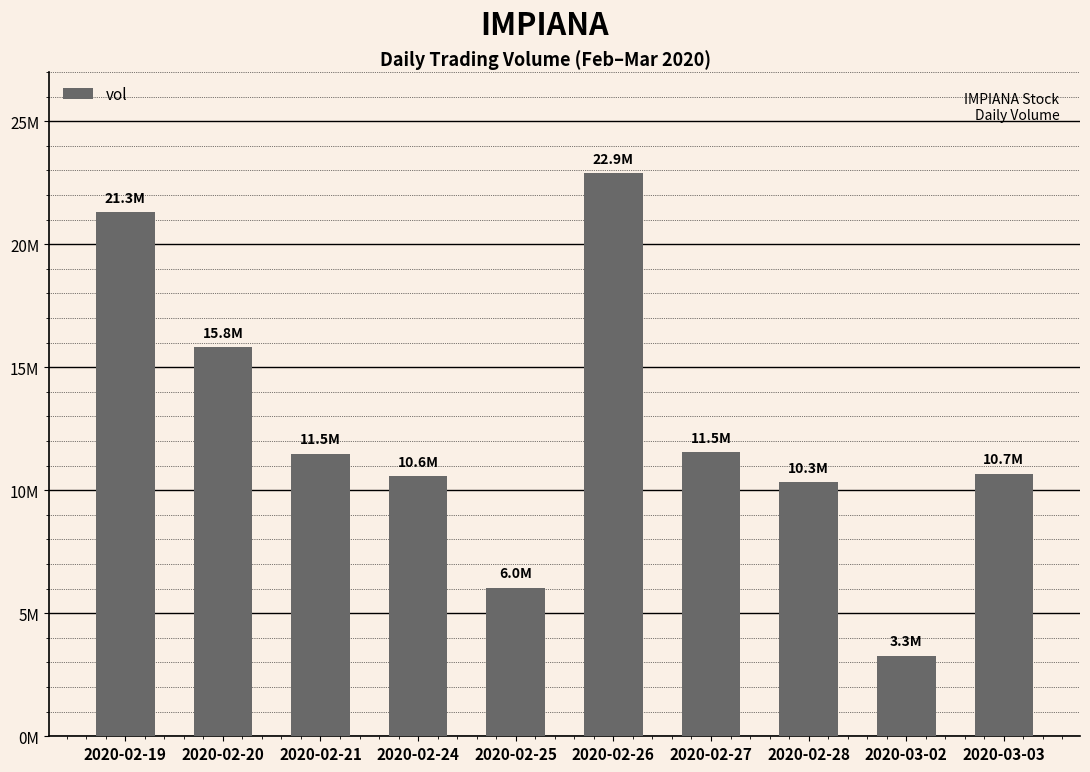

What is the value of the 10th bar from the left?

10680100